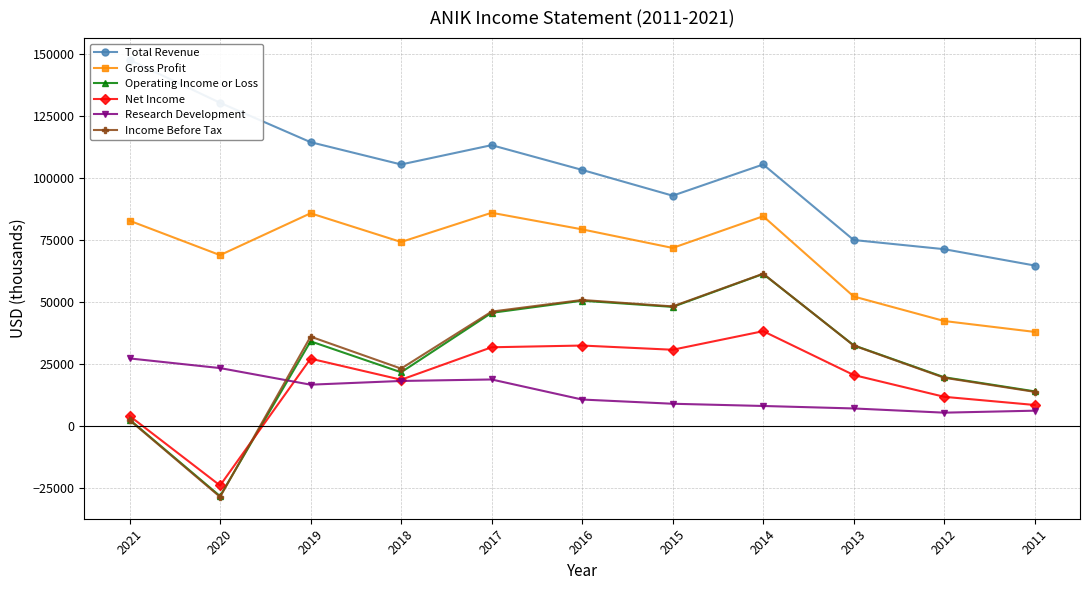

How many interior local valleys does the Total Revenue series have?

2